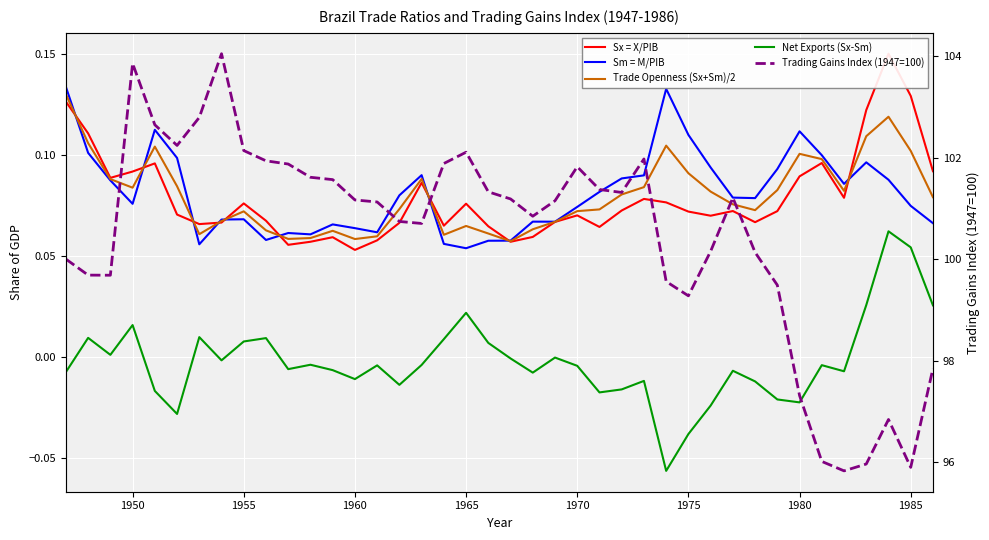

Count the number of categories in the chart.

40